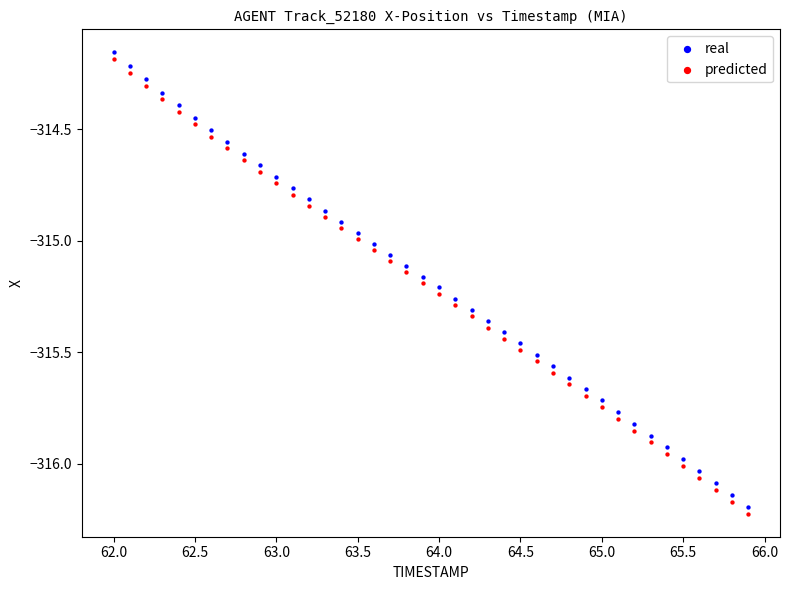

Which series contains the lowest Y value?

predicted